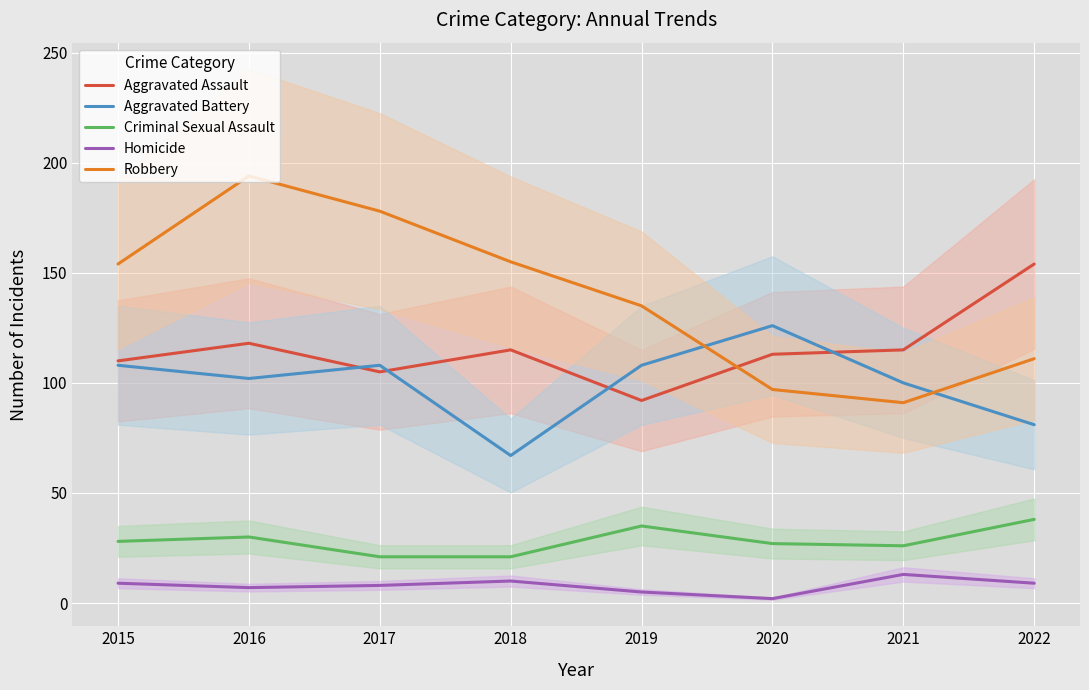

How many interior local peaks does the Criminal Sexual Assault series have?

2